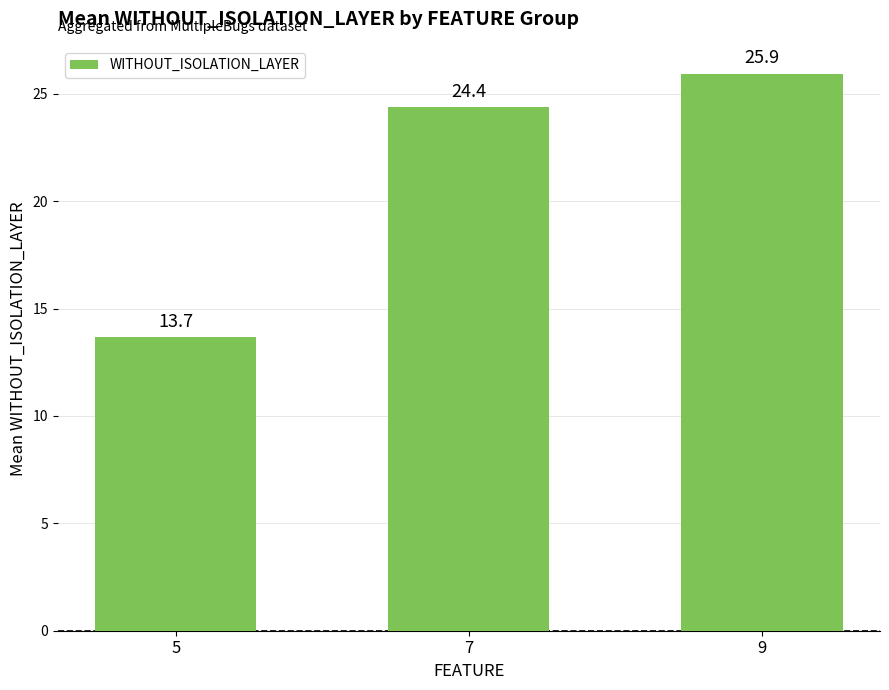

Is it true that the value at 7 is 16.9?

False